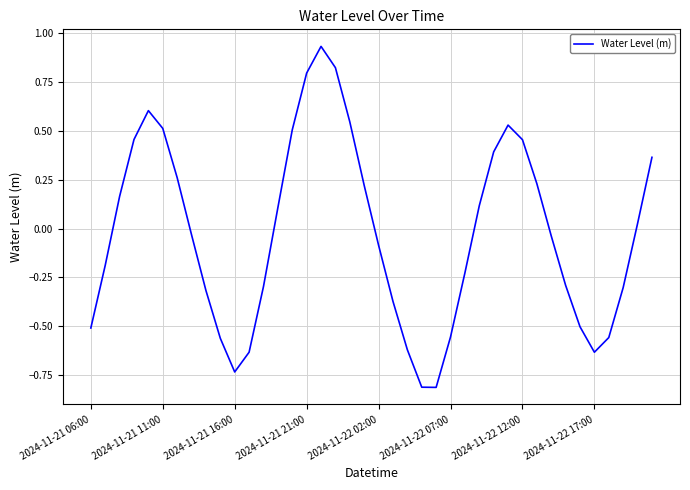

What is the smallest value displayed?

-0.8